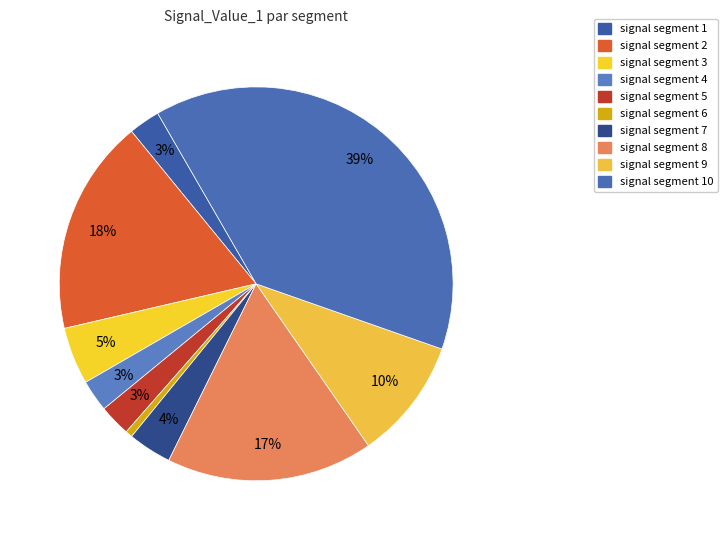

To the nearest percent, what is the difference between the largest and smallest slice percentages?

38%